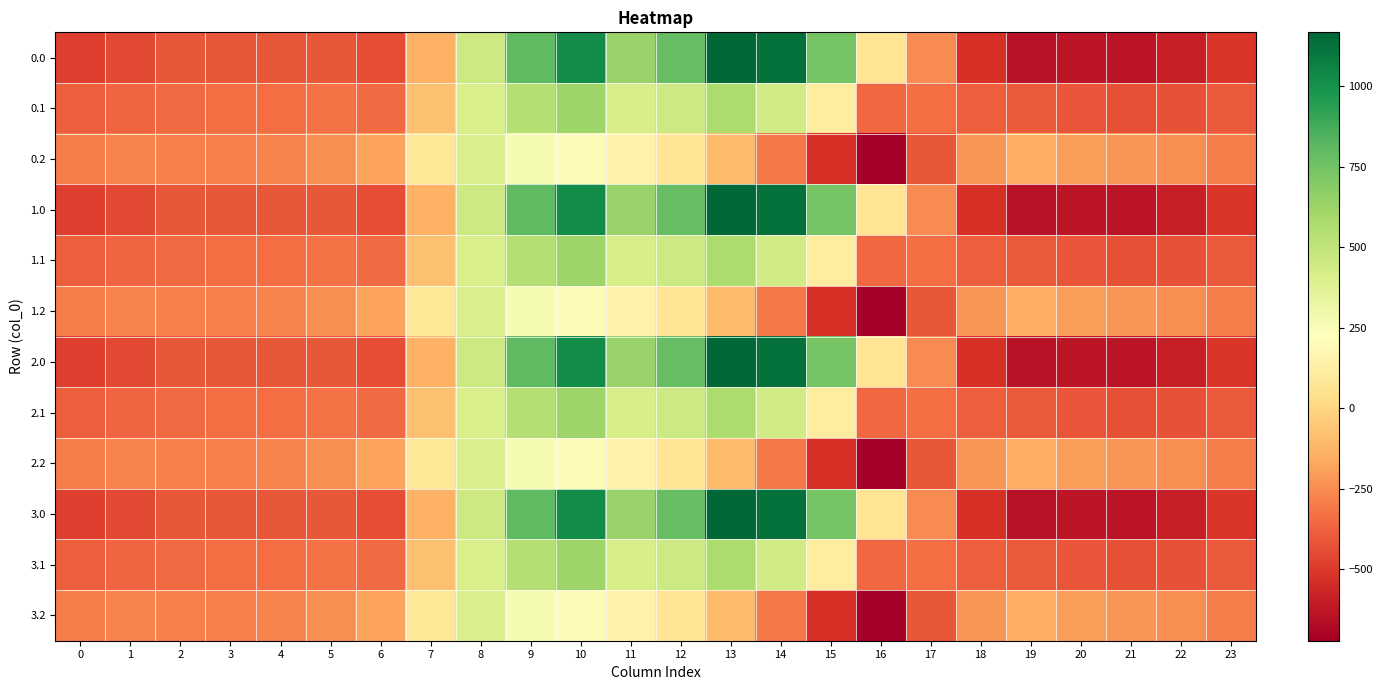

At which category is the sum across all series the highest?

10